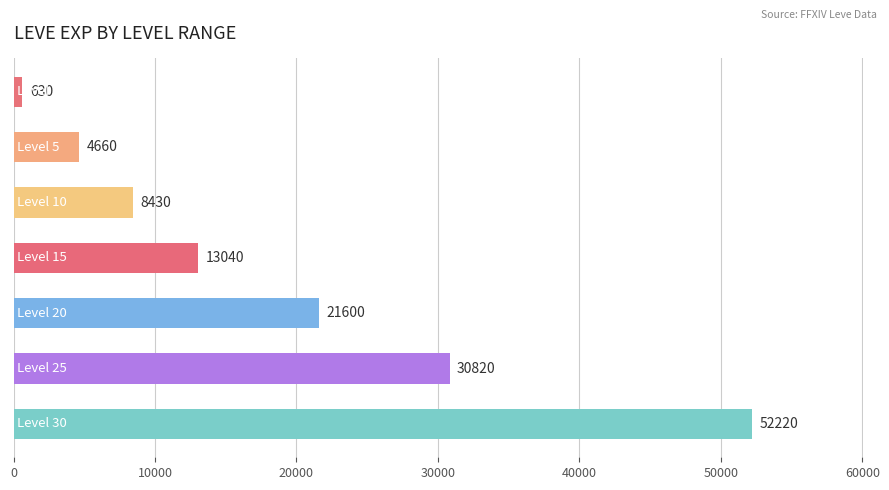

How many data points does each series have?

7